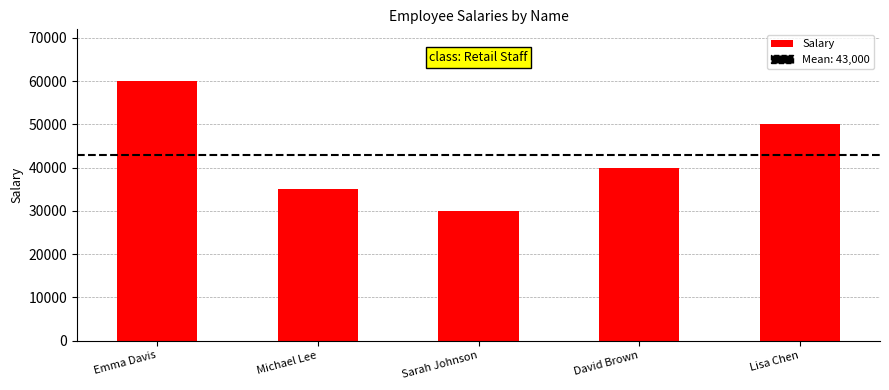

What is the difference between the maximum and second lowest values?

25000